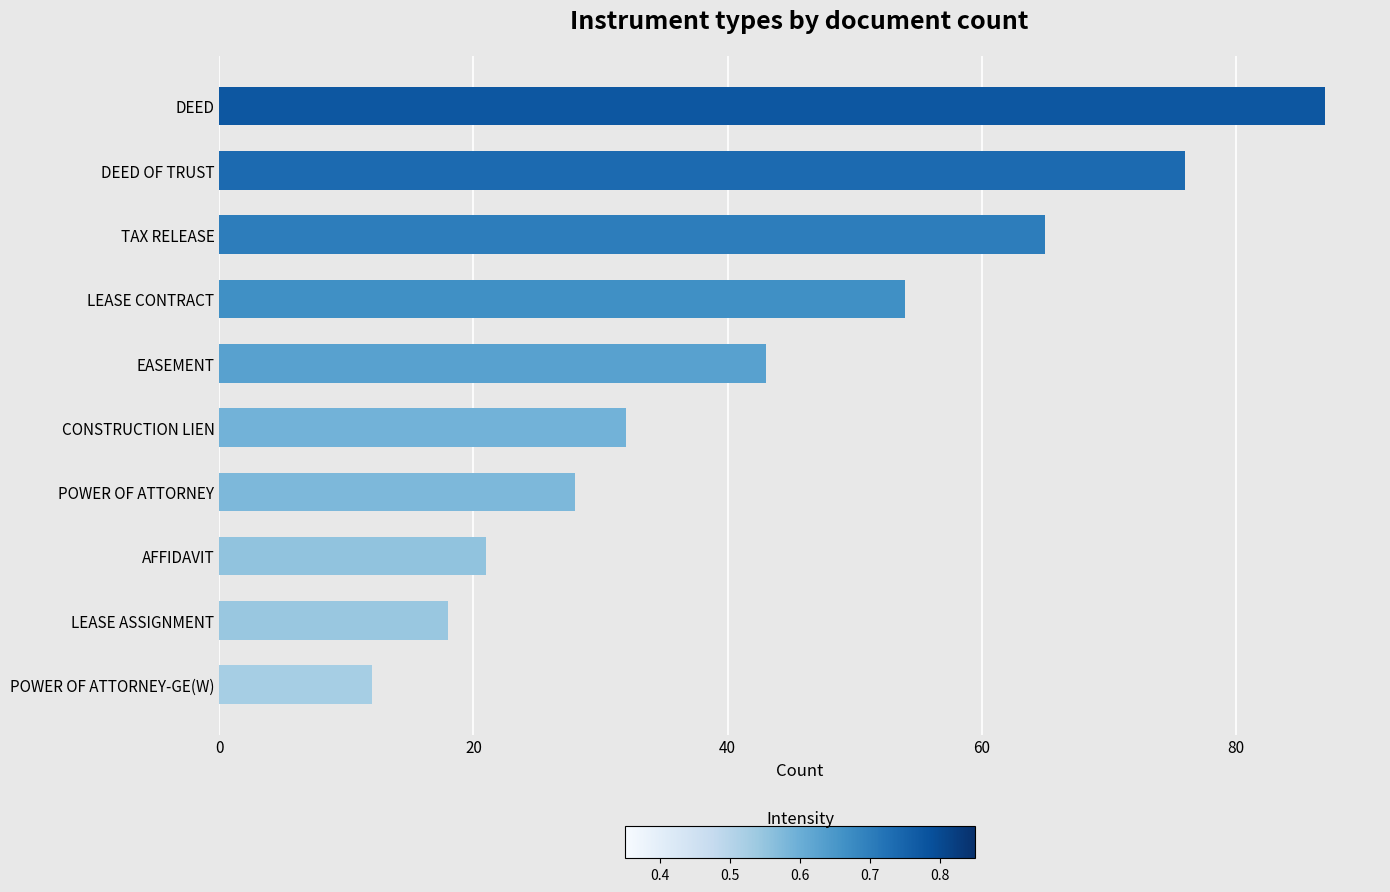

Read the value at LEASE CONTRACT, to the nearest 10.

50